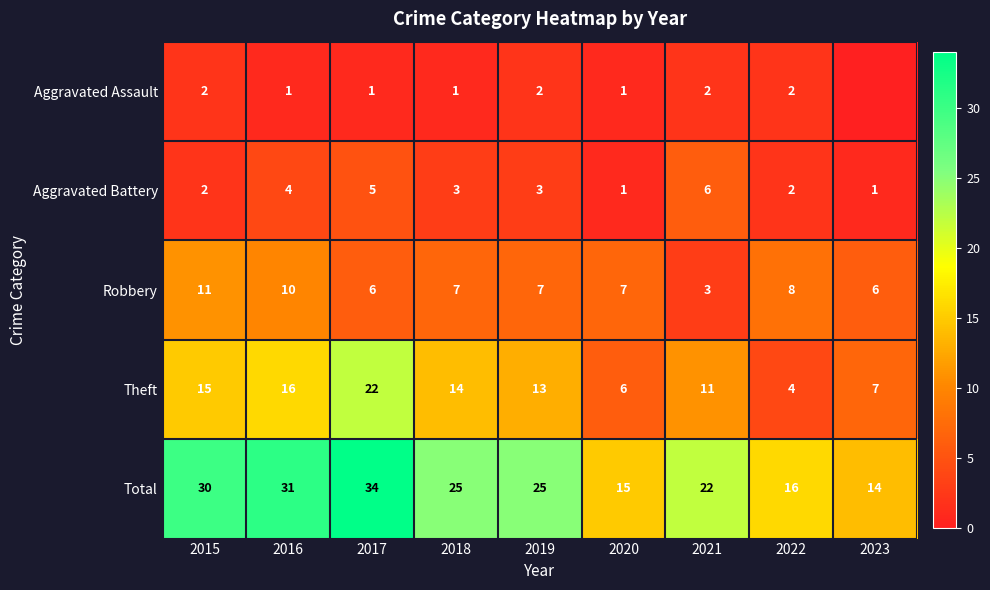

Is the value of Theft at 2023 greater than the value of Aggravated Assault at 2016?

Yes